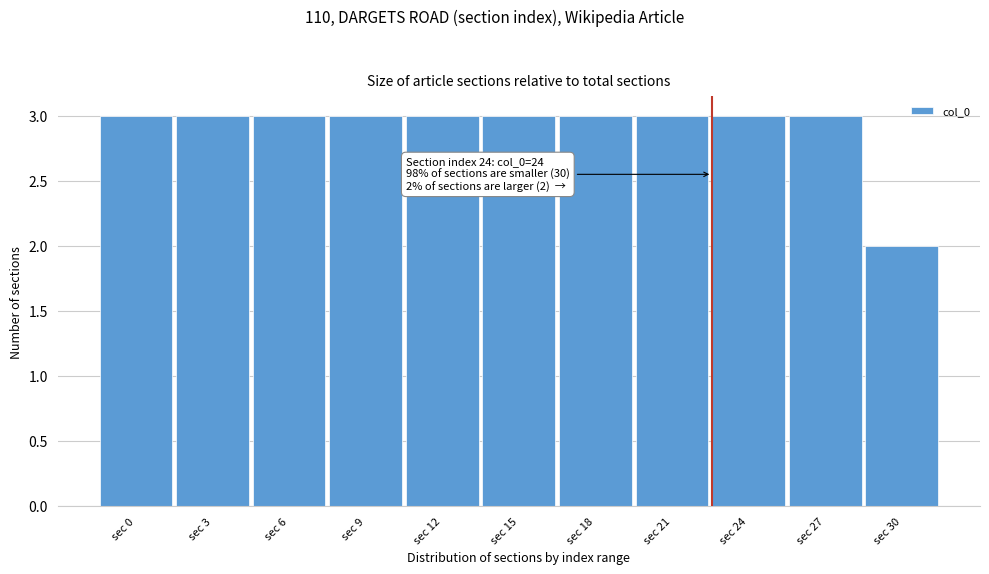

Reading right to left, what are all the values shown in this chart?

2	3	3	3	3	3	3	3	3	3	3